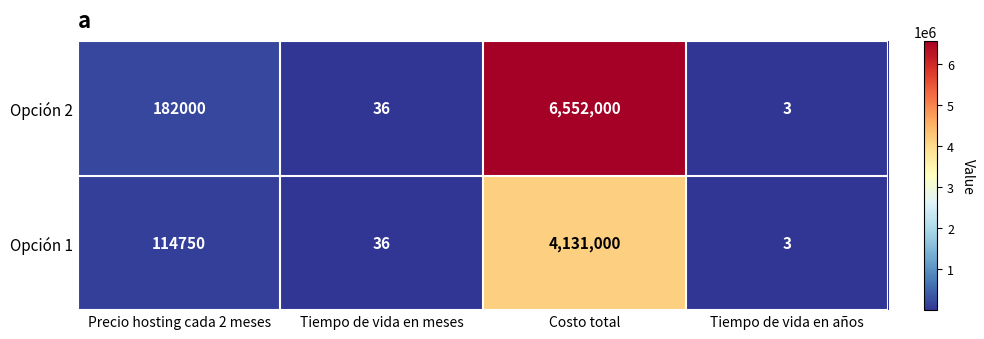

True or false: Opción 2 has a value of 21 at Tiempo de vida en meses.

False